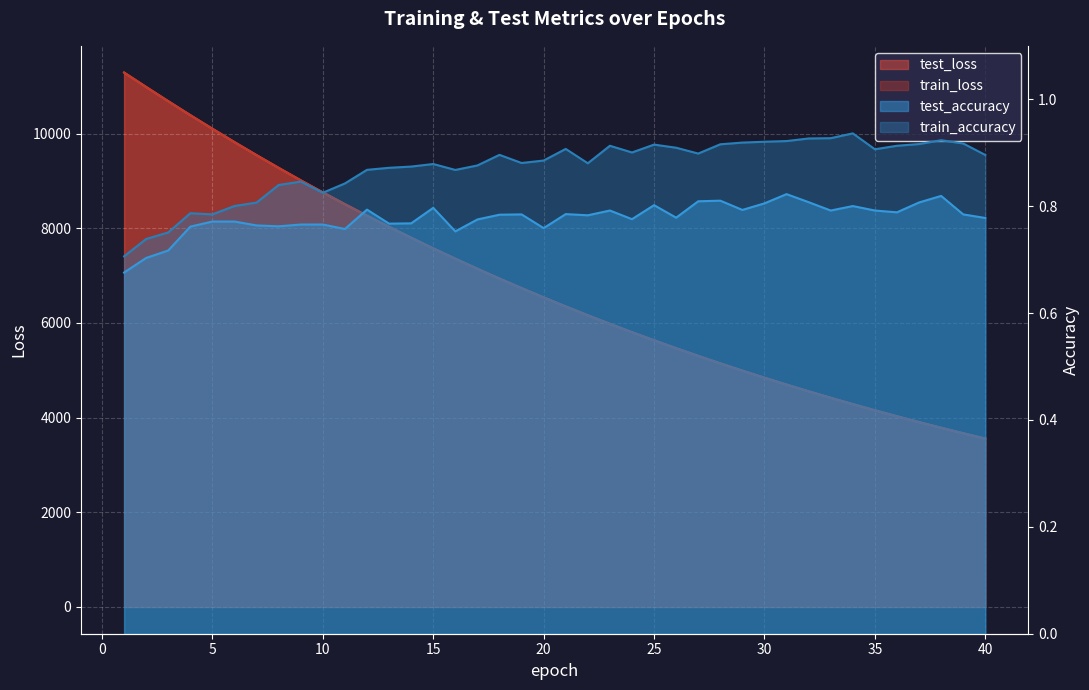

Reading left to right, transcribe all the data shown in this chart.

test_loss: 1=11290.3	2=10985.8	3=10685.6	4=10390.8	5=10103.5	6=9821.5	7=9546.1	8=9277.0	9=9015.0	10=8759.9	11=8510.6	12=8268.0	13=8031.9	14=7801.7	15=7577.0	16=7359.0	17=7146.0	18=6938.7	19=6737.4	20=6541.1	21=6349.5	22=6163.5	23=5982.2	24=5806.2	25=5634.5	26=5467.8	27=5305.5	28=5147.3	29=4993.7	30=4844.2	31=4698.7	32=4557.3	33=4419.7	34=4285.9	35=4156.0	36=4029.4	37=3906.4	38=3786.8	39=3670.7	40=3557.9
train_loss: 1=11289.7	2=10985.1	3=10685.3	4=10389.8	5=10102.3	6=9820.2	7=9544.7	8=9275.6	9=9013.6	10=8758.6	11=8509.4	12=8266.8	13=8030.6	14=7800.4	15=7575.9	16=7357.7	17=7144.8	18=6937.6	19=6736.1	20=6539.7	21=6348.3	22=6162.4	23=5981.2	24=5805.1	25=5633.6	26=5466.8	27=5304.6	28=5146.5	29=4992.8	30=4843.3	31=4697.9	32=4556.5	33=4419.0	34=4285.2	35=4155.2	36=4028.7	37=3905.8	38=3786.2	39=3670.1	40=3557.2
test_accuracy: 1=0.7	2=0.7	3=0.7	4=0.8	5=0.8	6=0.8	7=0.8	8=0.8	9=0.8	10=0.8	11=0.8	12=0.8	13=0.8	14=0.8	15=0.8	16=0.8	17=0.8	18=0.8	19=0.8	20=0.8	21=0.8	22=0.8	23=0.8	24=0.8	25=0.8	26=0.8	27=0.8	28=0.8	29=0.8	30=0.8	31=0.8	32=0.8	33=0.8	34=0.8	35=0.8	36=0.8	37=0.8	38=0.8	39=0.8	40=0.8
train_accuracy: 1=0.7	2=0.7	3=0.8	4=0.8	5=0.8	6=0.8	7=0.8	8=0.8	9=0.8	10=0.8	11=0.8	12=0.9	13=0.9	14=0.9	15=0.9	16=0.9	17=0.9	18=0.9	19=0.9	20=0.9	21=0.9	22=0.9	23=0.9	24=0.9	25=0.9	26=0.9	27=0.9	28=0.9	29=0.9	30=0.9	31=0.9	32=0.9	33=0.9	34=0.9	35=0.9	36=0.9	37=0.9	38=0.9	39=0.9	40=0.9